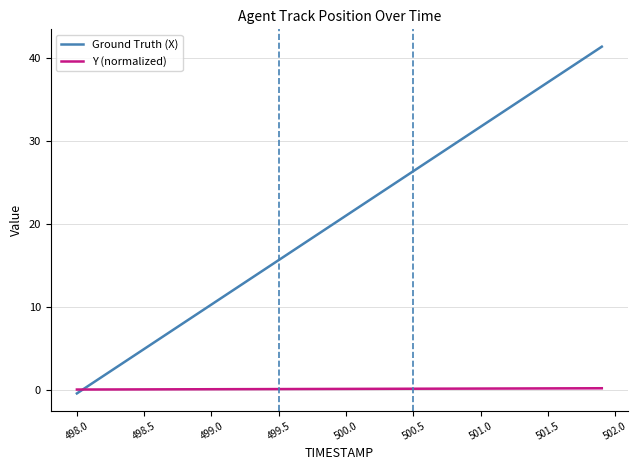

What is the highest value of the Ground Truth (X) series?

41.4